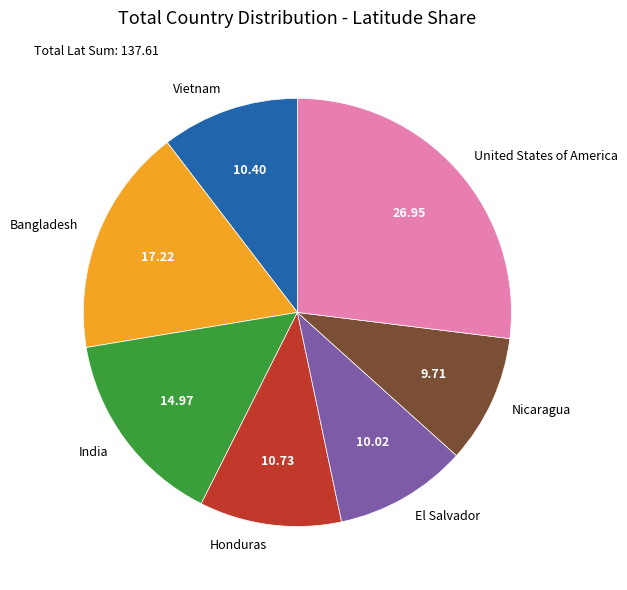

Is there a majority slice in this chart?

No